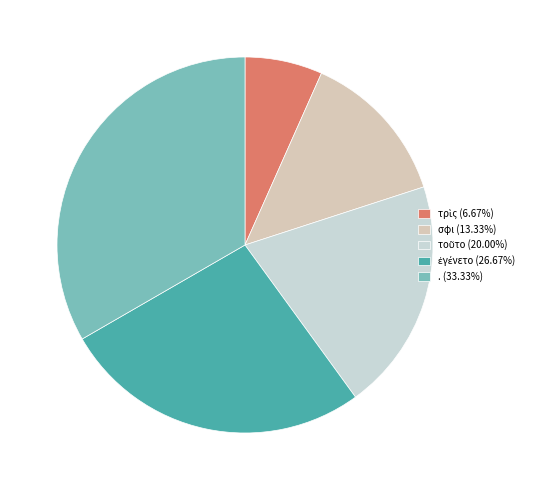

To the nearest percent, what percentage of the pie is τοῦτο?

20%